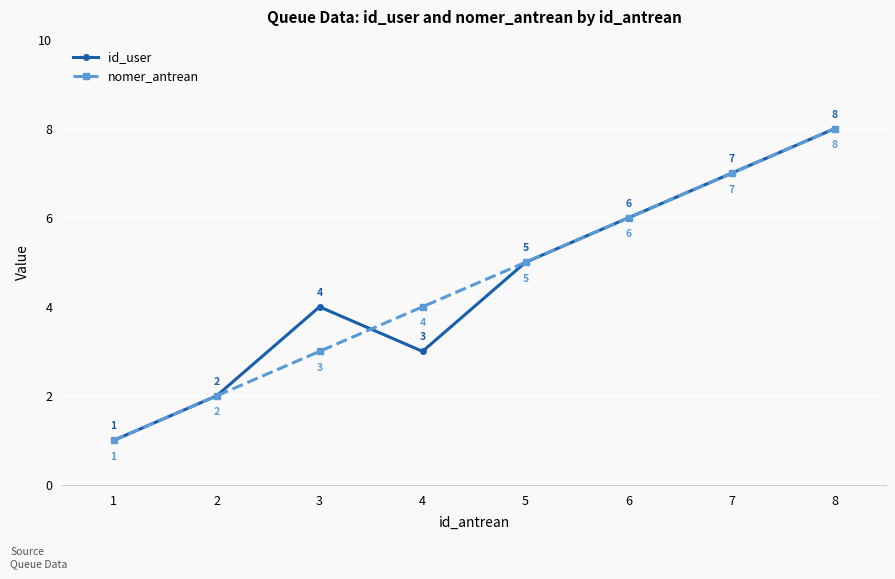

The nomer_antrean series shows 1 at 4. True or false?

False